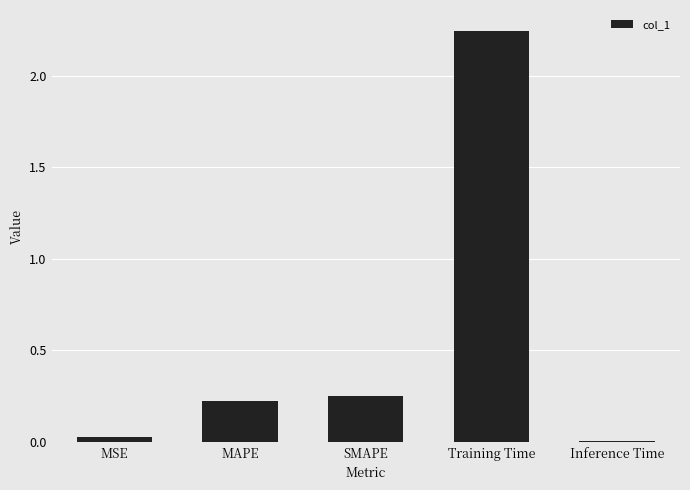

Does the chart contain stacked bars?

No